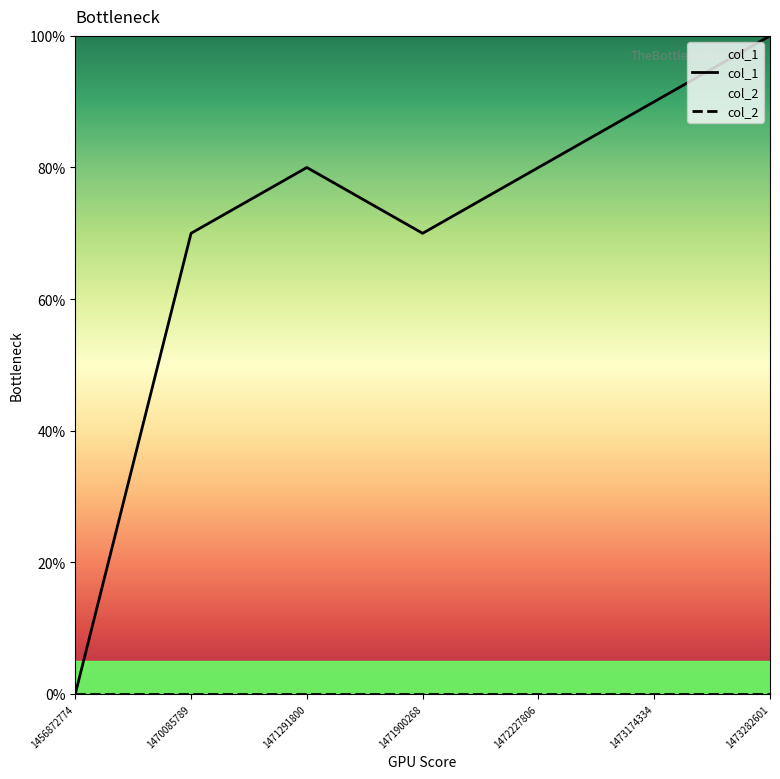

At which label does col_1 reach its minimum?

1456872774